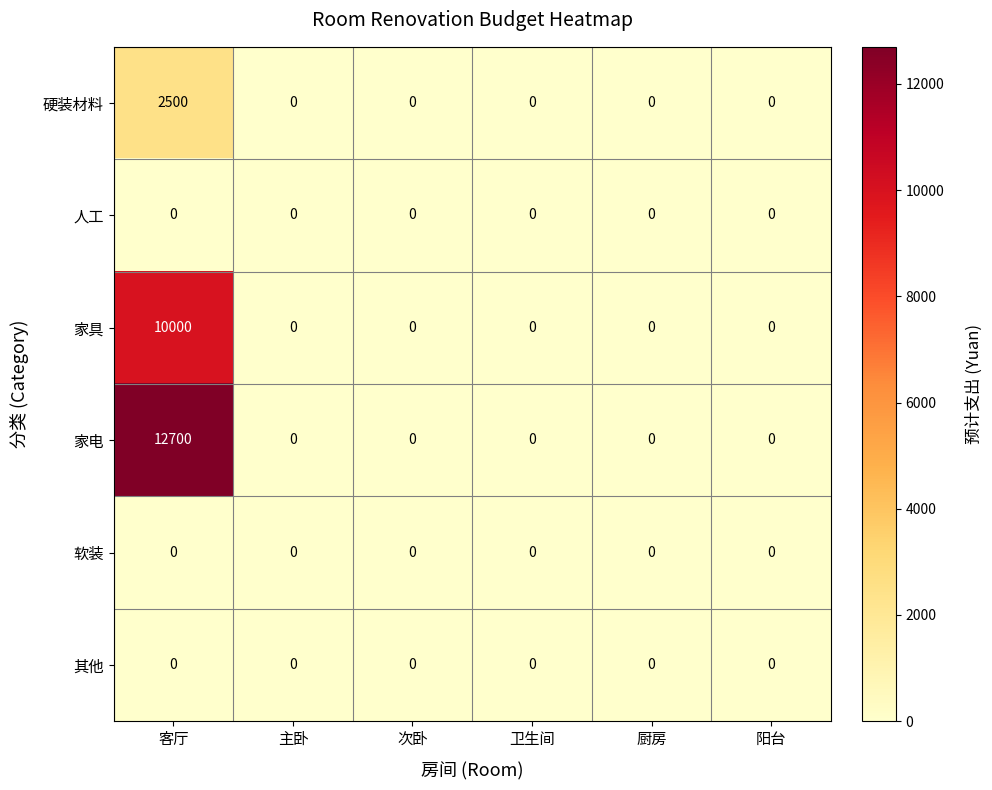

How many series are shown in this chart?

6